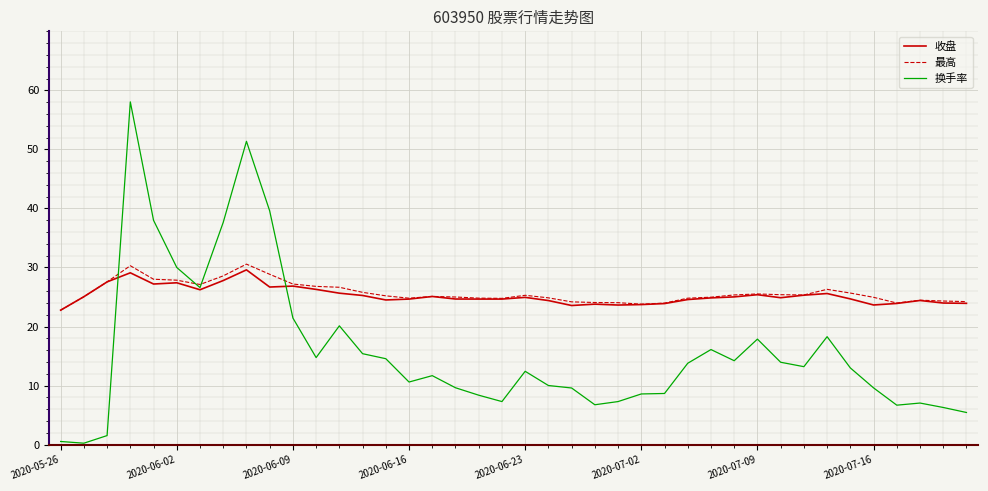

Which series has the largest range (max minus min)?

换手率